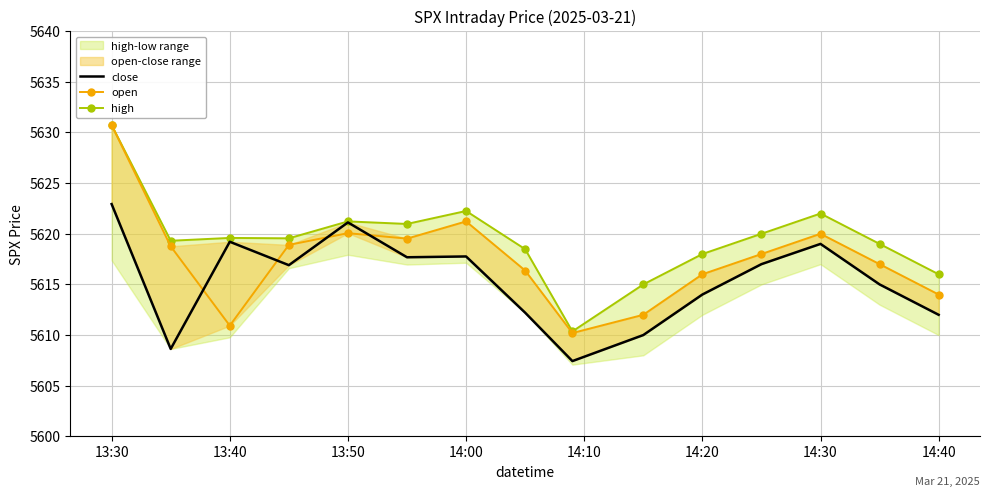

True or false: high and close cross at least once.

False